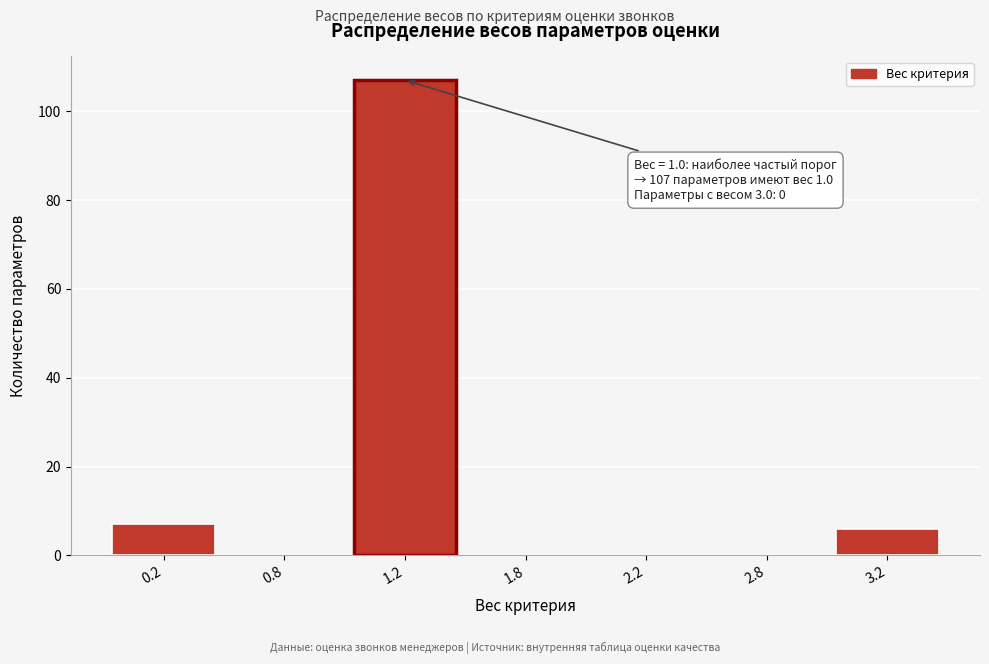

Reading right to left, transcribe all the data shown in this chart.

3.2=6	2.8=0	2.2=0	1.8=0	1.2=107	0.8=0	0.2=7